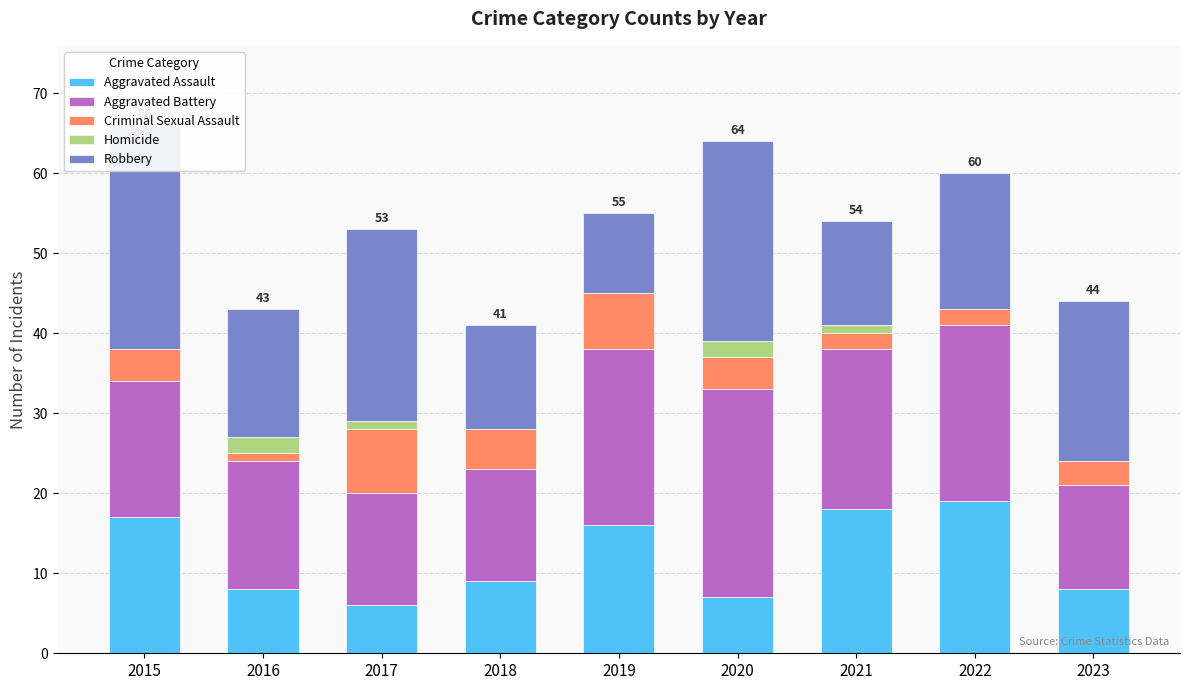

Reading left to right, what are all the values shown in this chart?

Aggravated Assault: 2015=17	2016=8	2017=6	2018=9	2019=16	2020=7	2021=18	2022=19	2023=8
Aggravated Battery: 2015=17	2016=16	2017=14	2018=14	2019=22	2020=26	2021=20	2022=22	2023=13
Criminal Sexual Assault: 2015=4	2016=1	2017=8	2018=5	2019=7	2020=4	2021=2	2022=2	2023=3
Homicide: 2015=0	2016=2	2017=1	2018=0	2019=0	2020=2	2021=1	2022=0	2023=0
Robbery: 2015=28	2016=16	2017=24	2018=13	2019=10	2020=25	2021=13	2022=17	2023=20